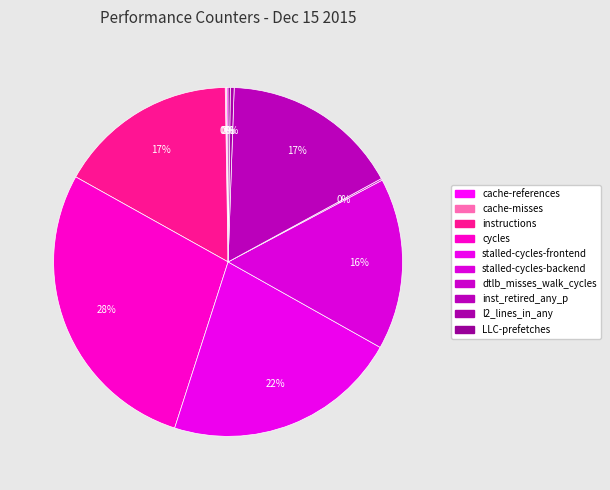

How many segments does this pie chart have?

10